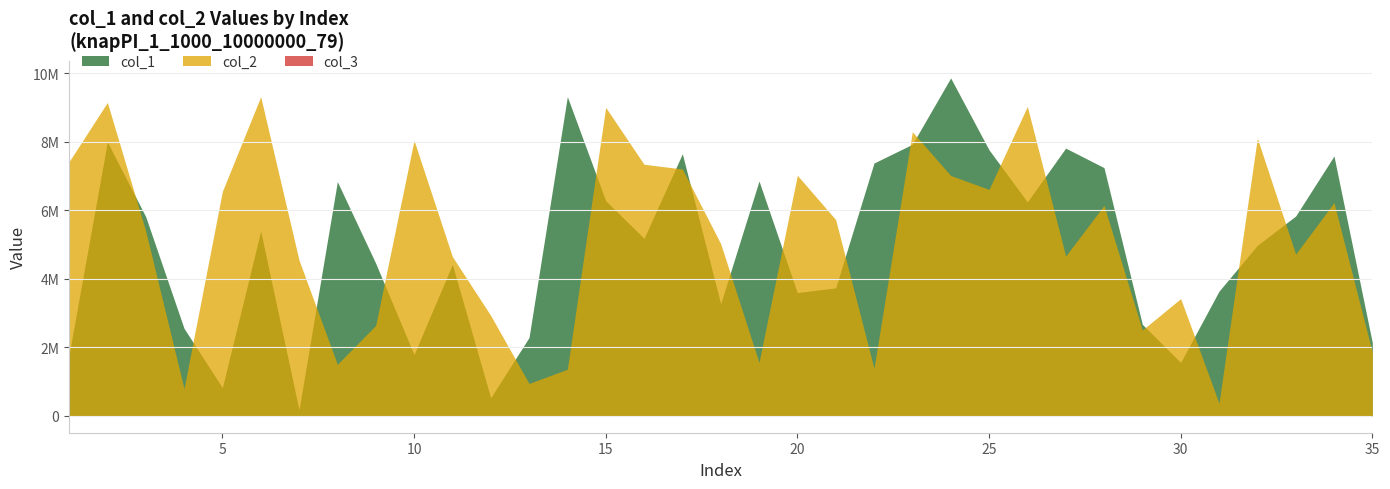

What is the sum of all col_2 values?

178484410